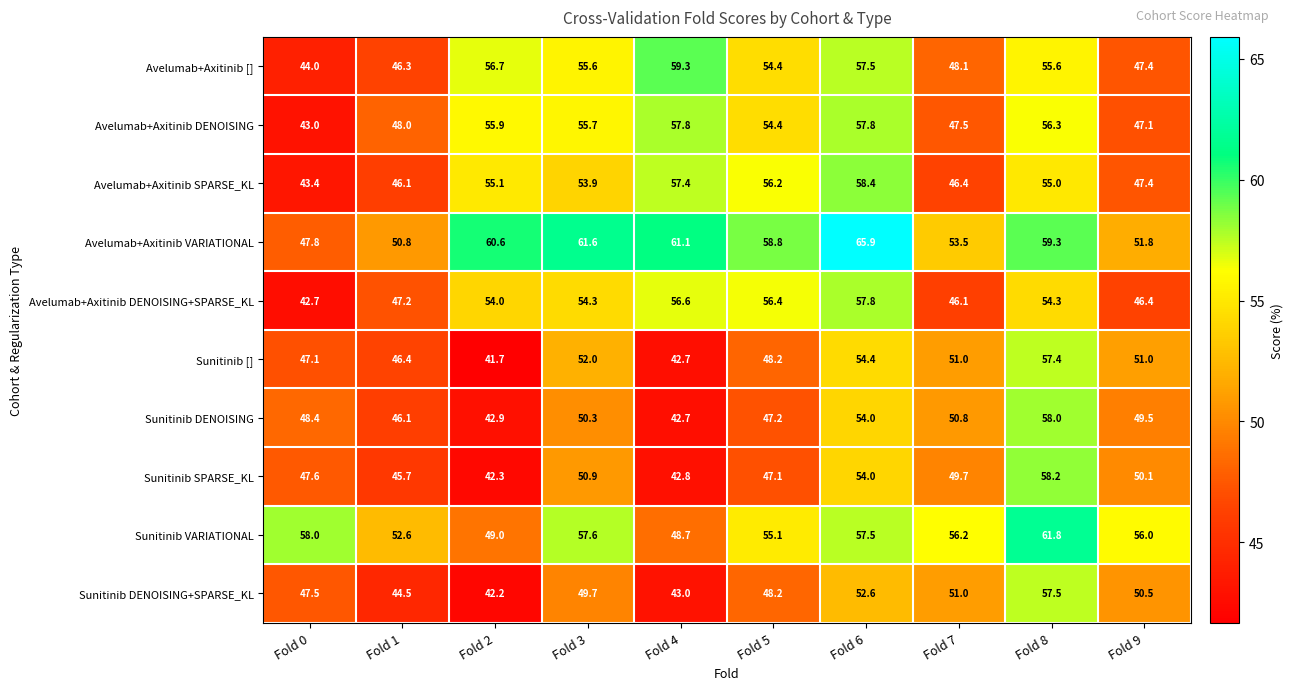

What is the average value of the Avelumab+Axitinib DENOISING+SPARSE_KL series?

51.6